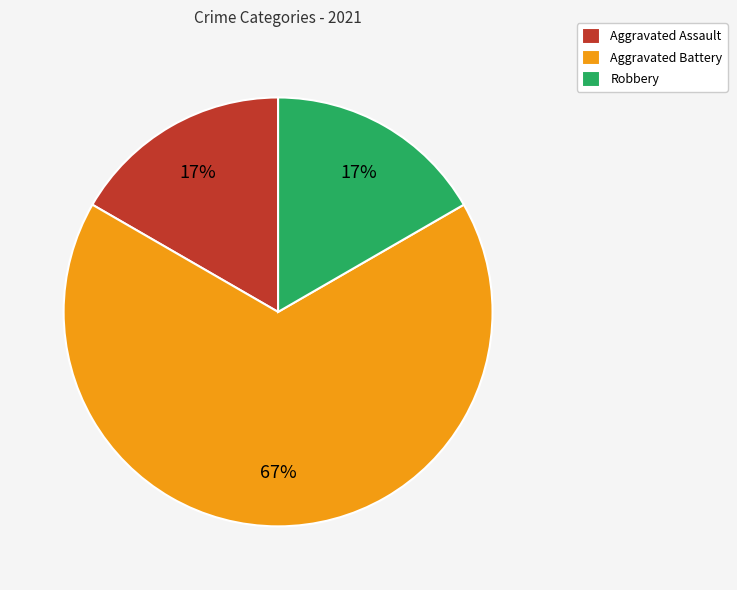

To the nearest percent, what is the average slice percentage?

33%